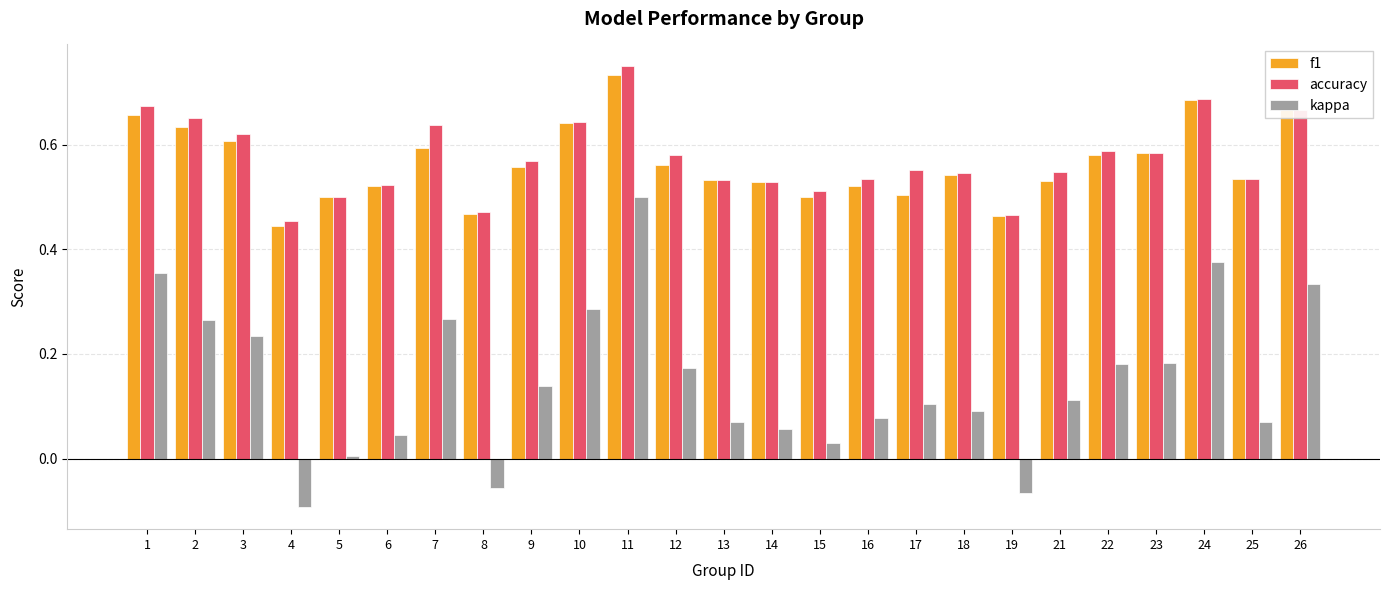

What is the total value across all series at 14?

1.1